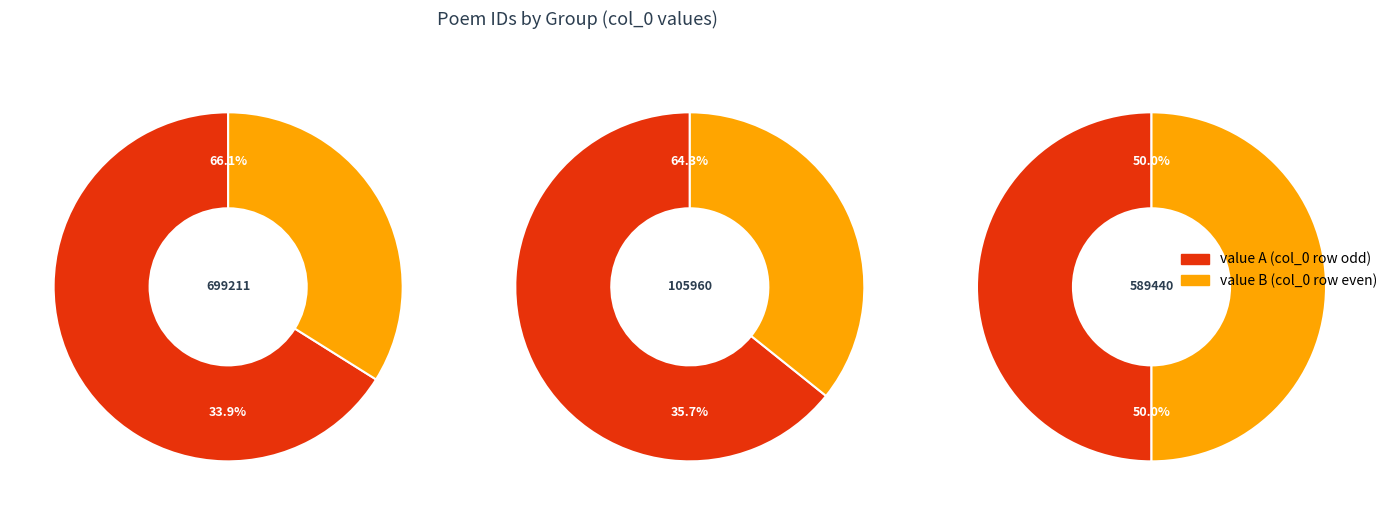

Is 游大钵山西岩刘将军陆侯李三进士同集以横山最高处为韵赋诗三首 其二 the majority of the pie?

No